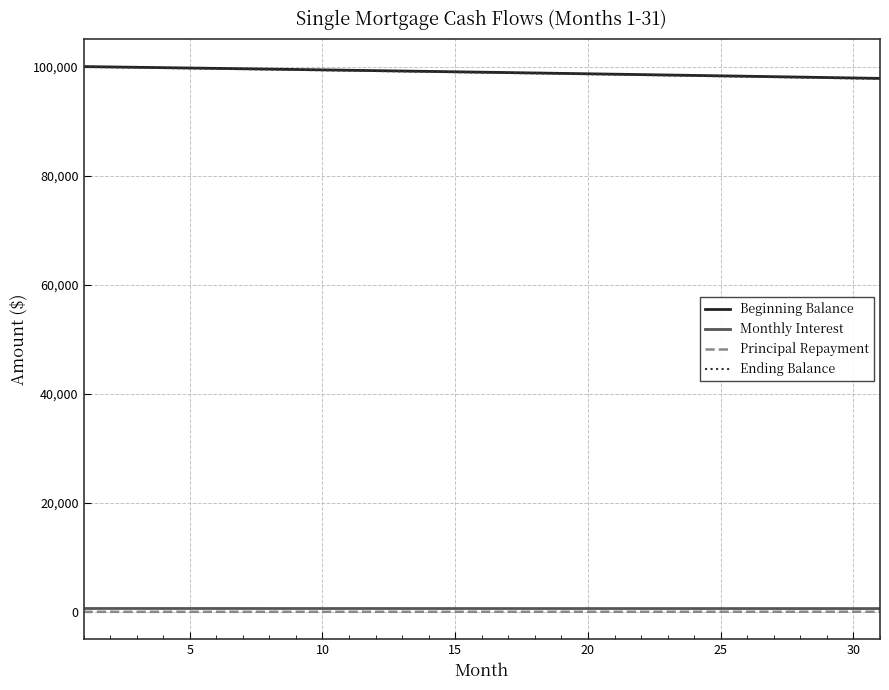

What is the maximum value shown in the chart?

100000.0